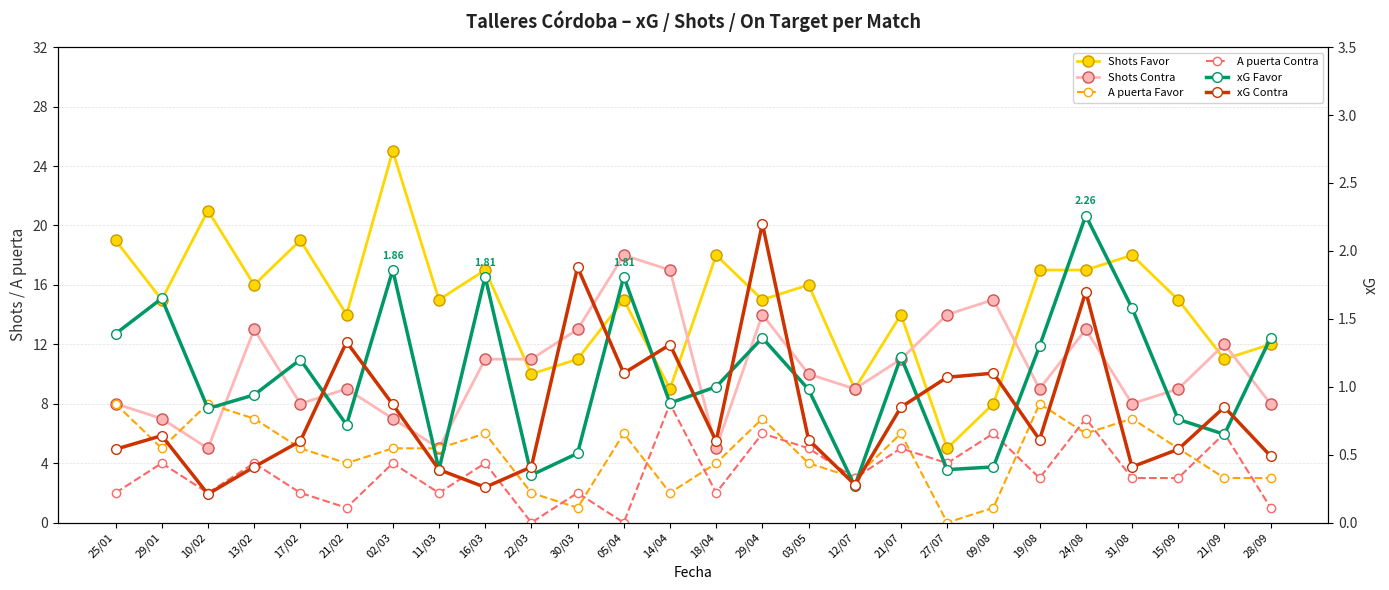

What are all the series names shown in the legend?

Shots Favor, Shots Contra, A puerta Favor, A puerta Contra, xG Favor, xG Contra